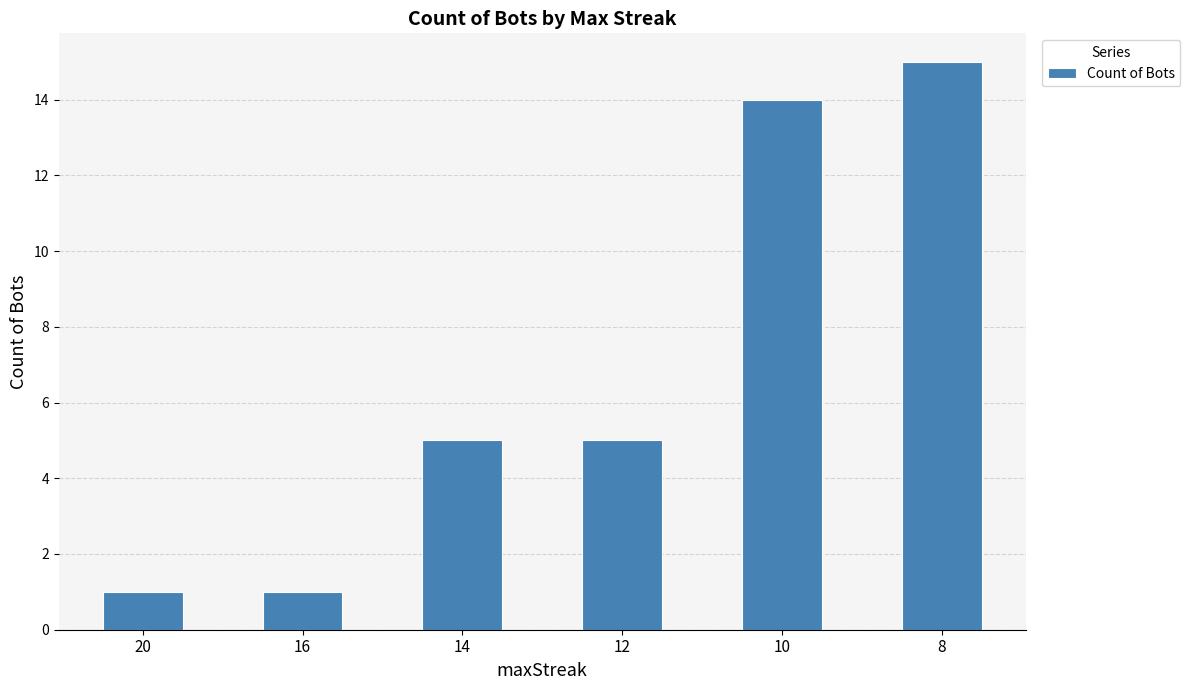

Between 10 and 16, which is larger?

10